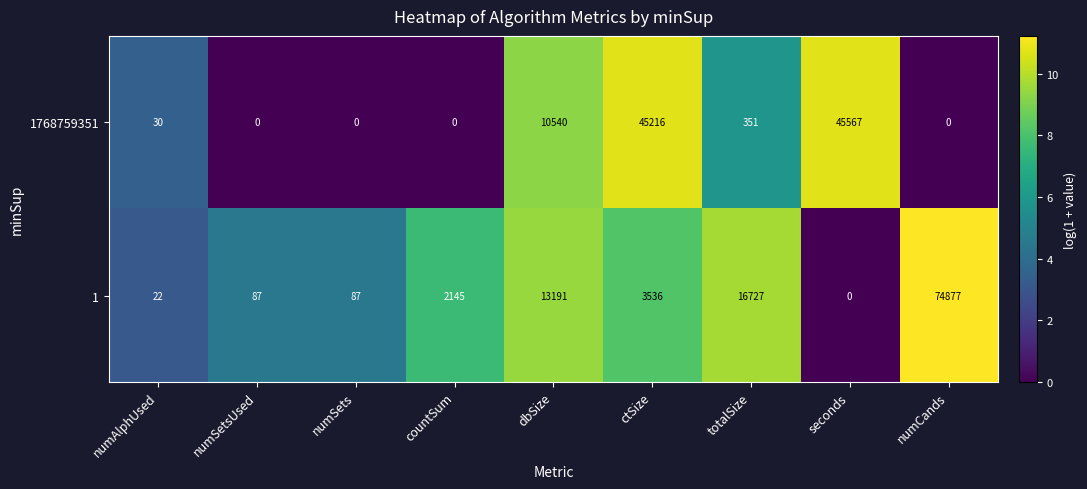

List the series in order of their overall mean, lowest first.

1768759351, 1